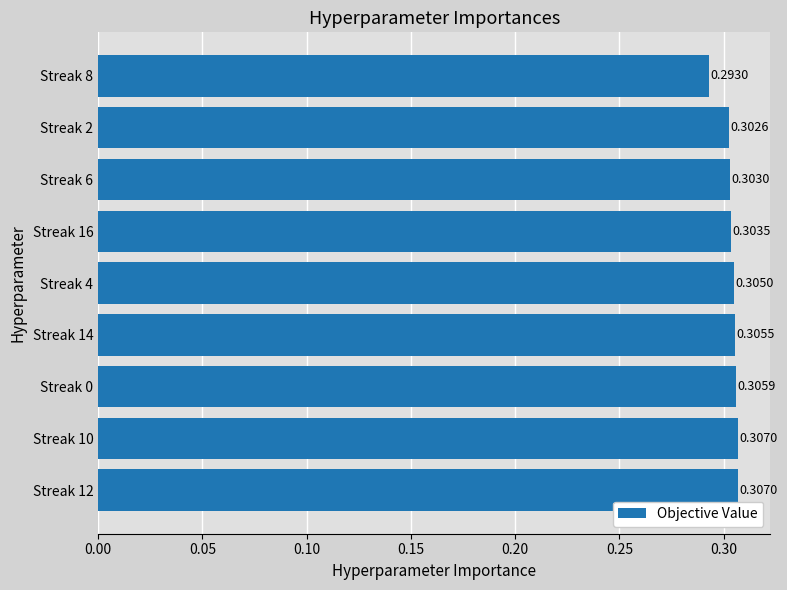

What is the sum of the values at Streak 4 and Streak 14?

0.6